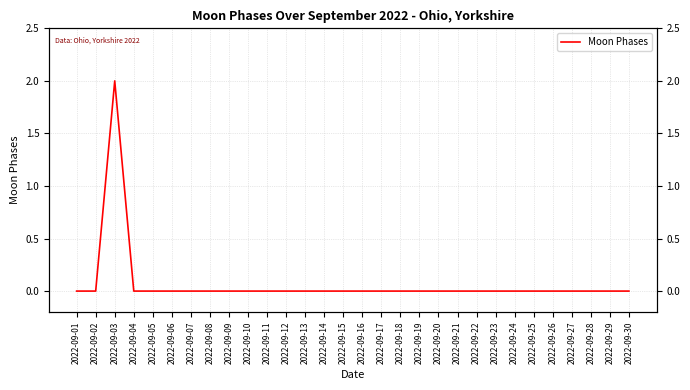

How many series are shown in this chart?

1